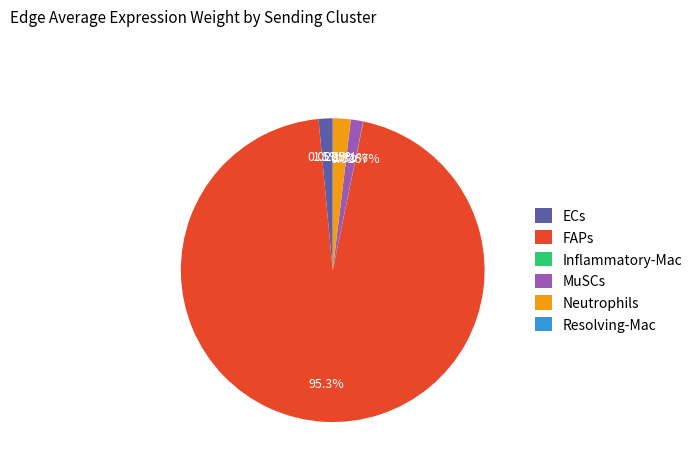

To the nearest percent, what percentage of the pie is ECs?

1%